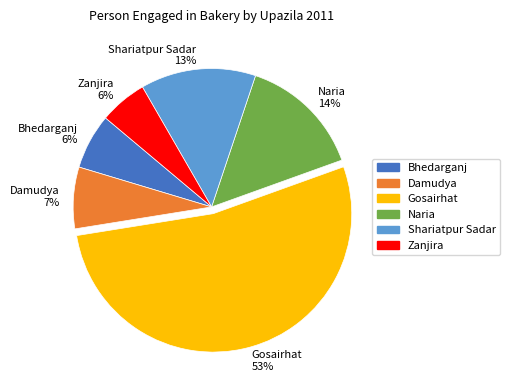

Count the number of slices in the pie.

6